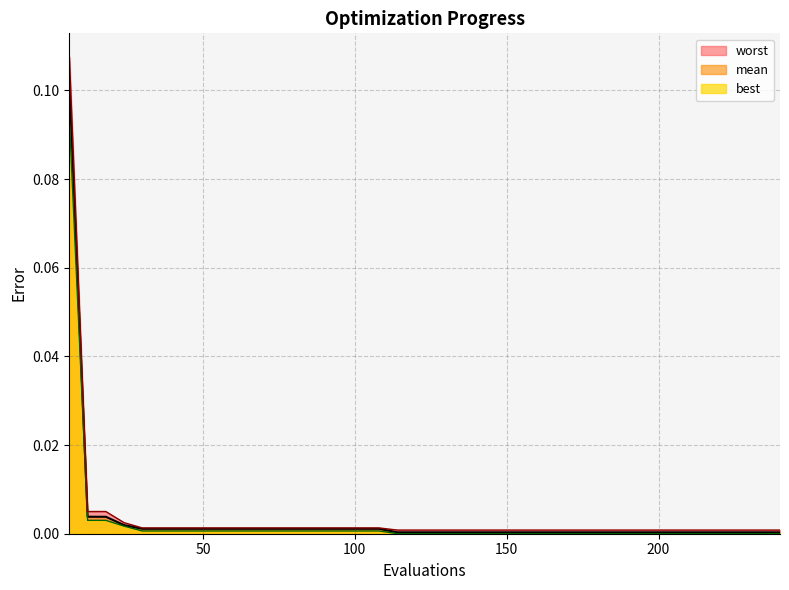

True or false: worst and mean cross at least once.

False